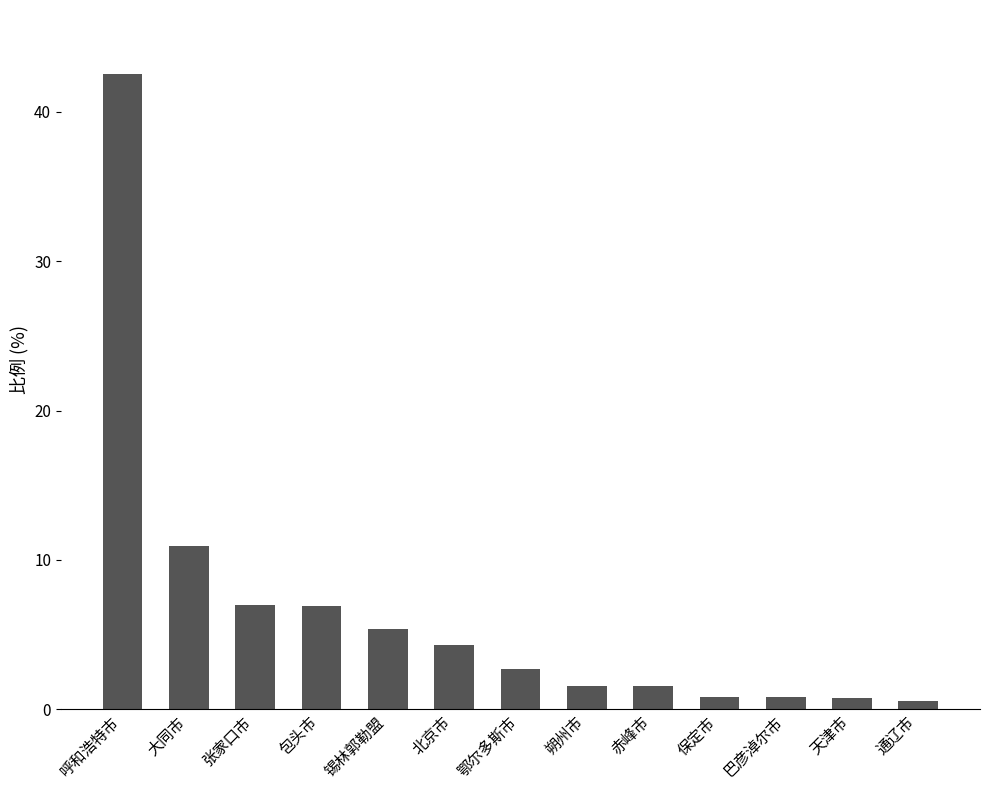

Read the value at 朔州市.

1.6